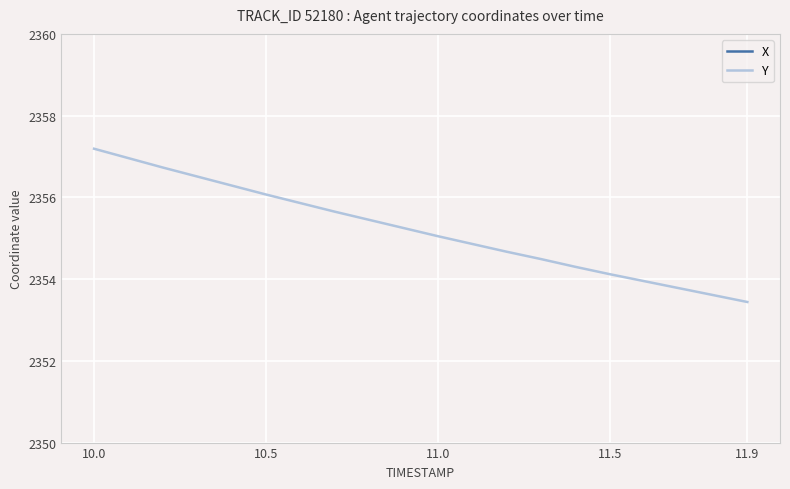

What is the highest value of the Y series?

2357.2